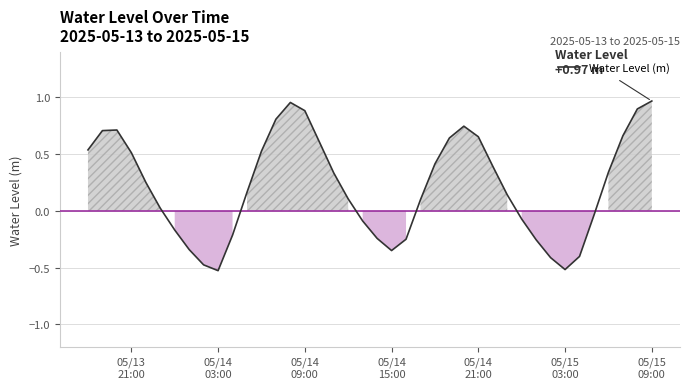

What is the difference between the maximum and minimum values?

1.5